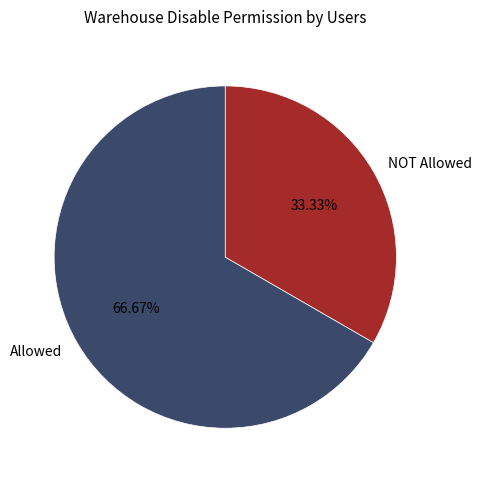

Does any single category account for the majority?

Yes